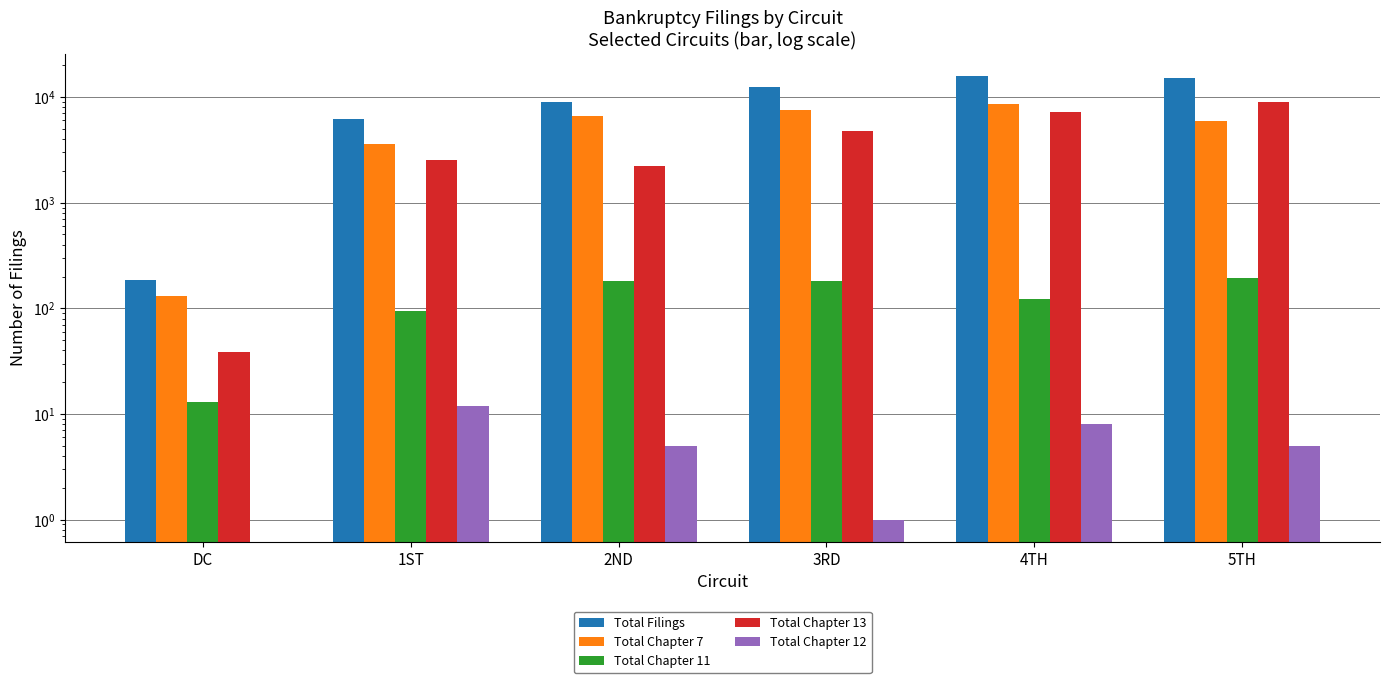

Reading left to right, list all the values displayed in this chart.

Total Filings: 184	6231	9004	12403	15905	15047
Total Chapter 7: 132	3600	6595	7465	8593	5909
Total Chapter 11: 13	95	181	181	122	192
Total Chapter 13: 39	2524	2210	4754	7181	8937
Total Chapter 12: 0	12	5	1	8	5